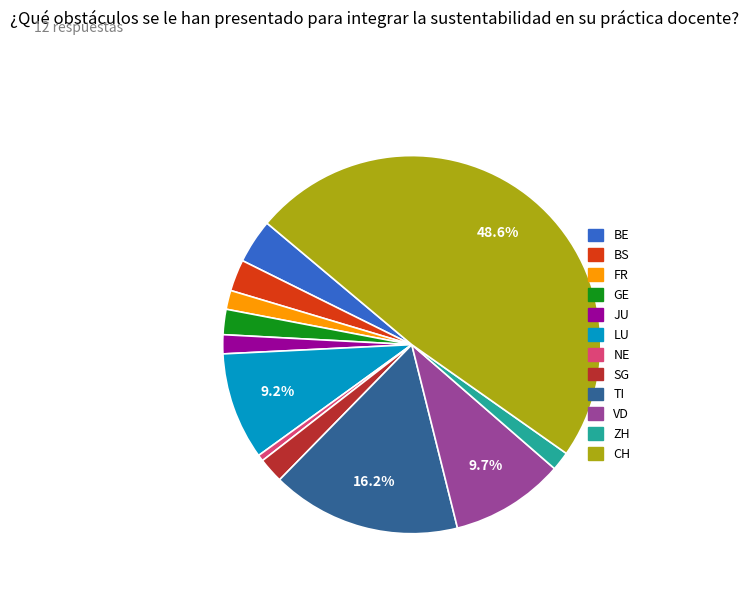

Does any single category account for the majority?

No